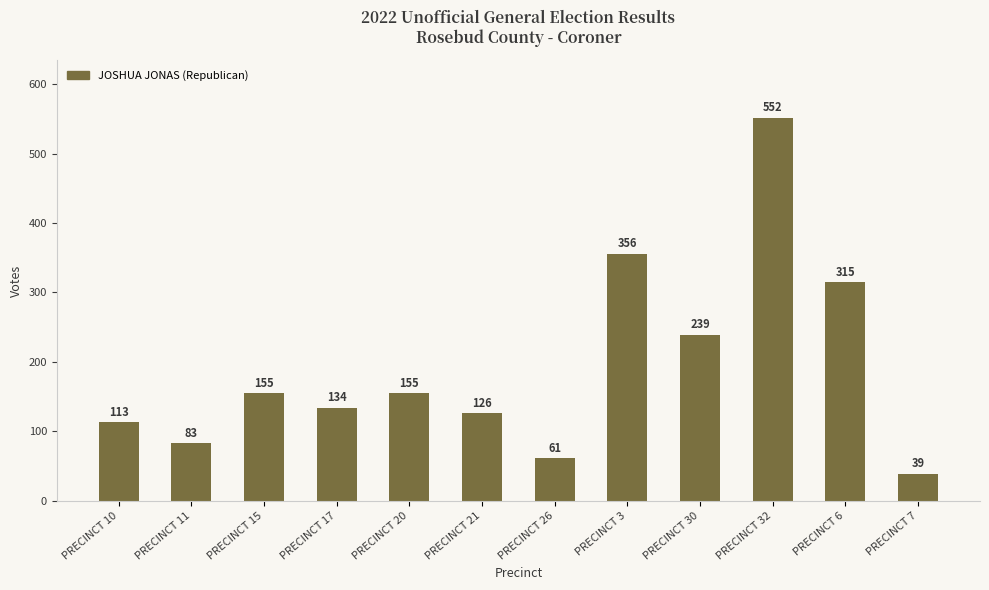

The value at PRECINCT 15 is 155. True or false?

True